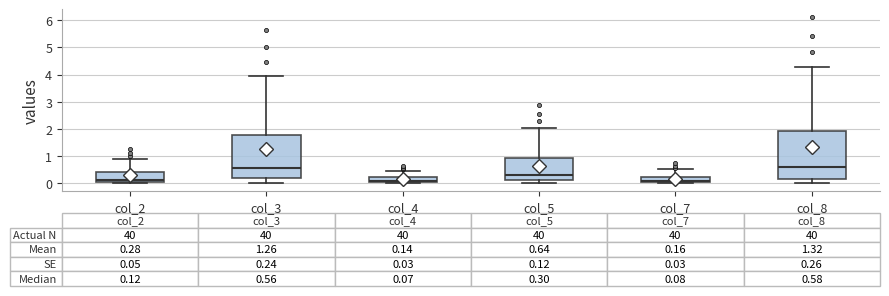

Comparing the boxes themselves (not the whiskers), which one is the tallest?

col_8